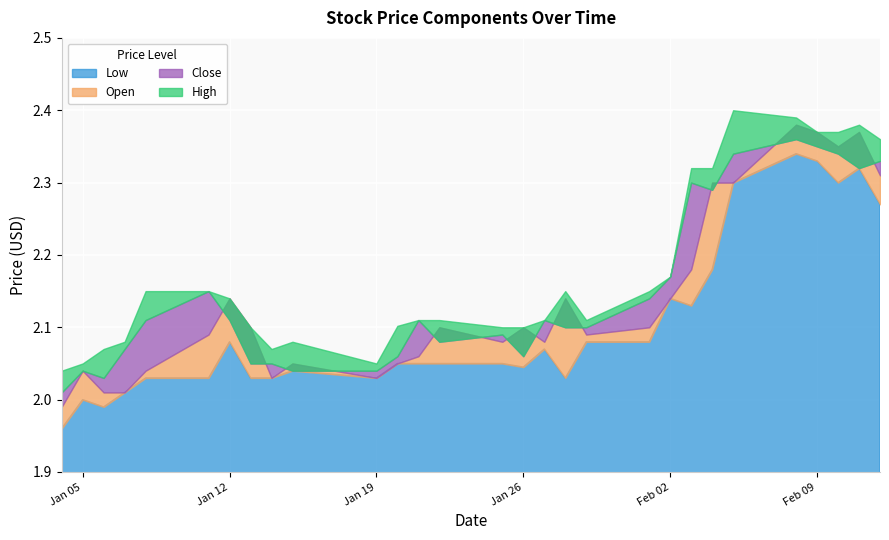

How many data points in Open are less than 2?

1